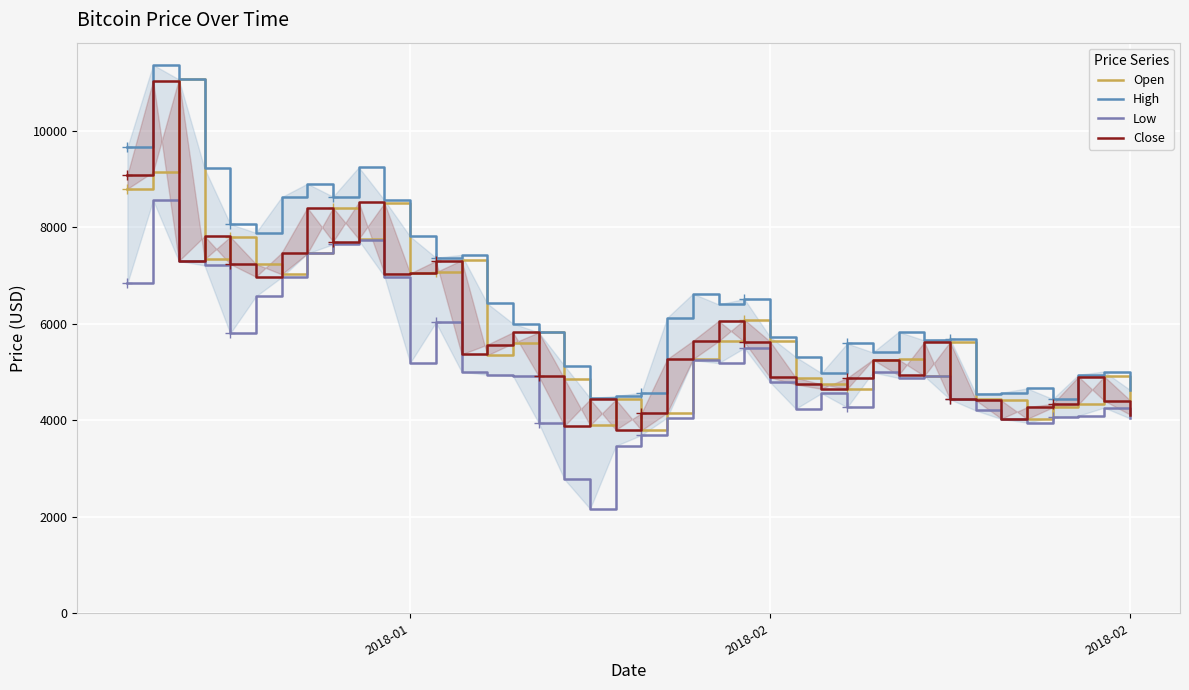

What are all the series names shown in the legend?

Open, High, Low, Close